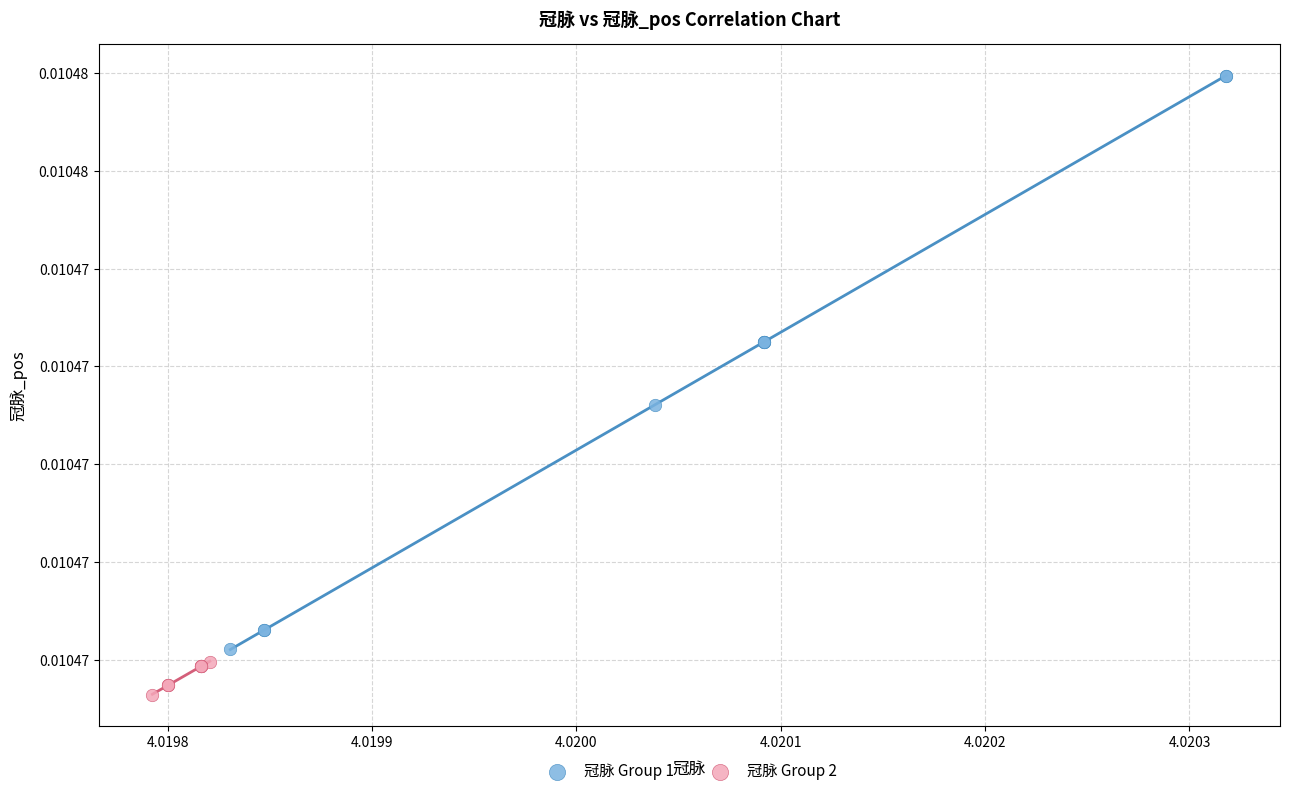

What are all the series names shown in the legend?

冠脉 Group 1, 冠脉 Group 2